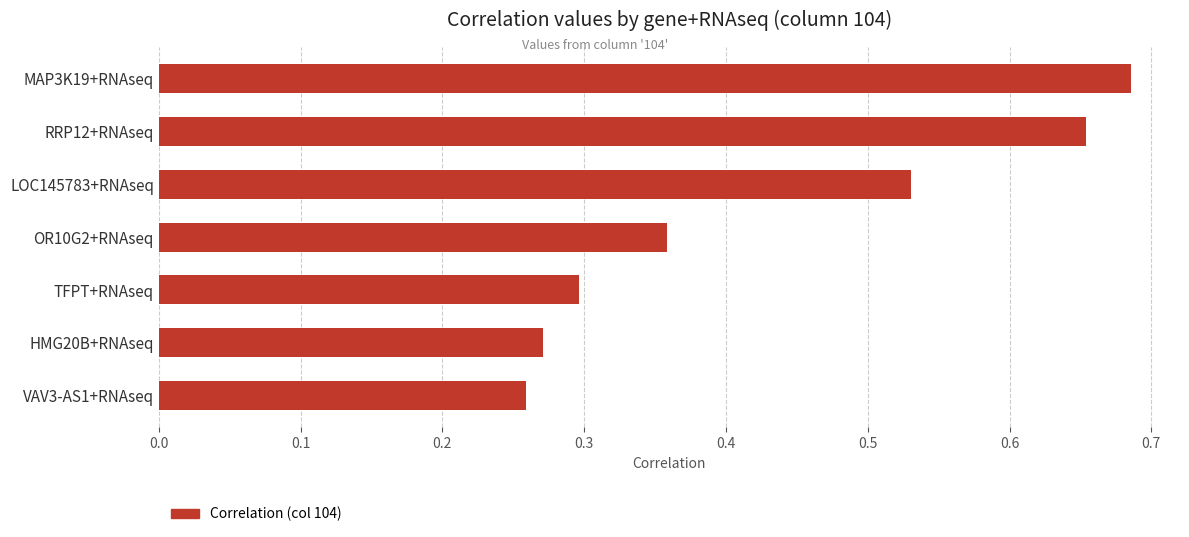

Between HMG20B+RNAseq and TFPT+RNAseq, which is larger?

TFPT+RNAseq